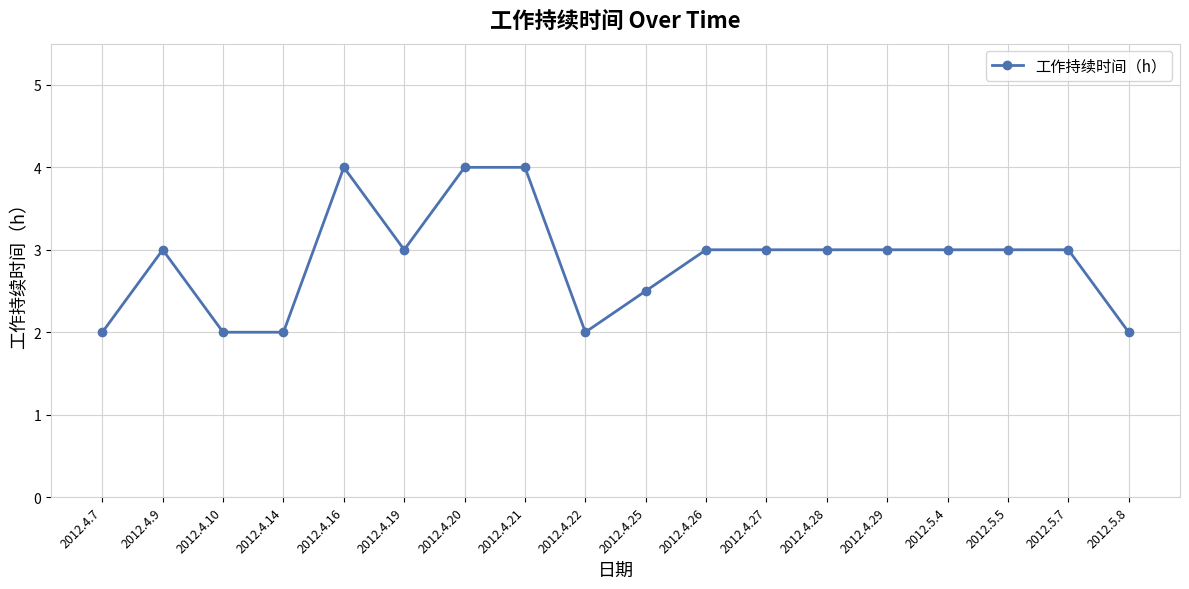

True or false: the data has more than 0 interior local peaks.

True